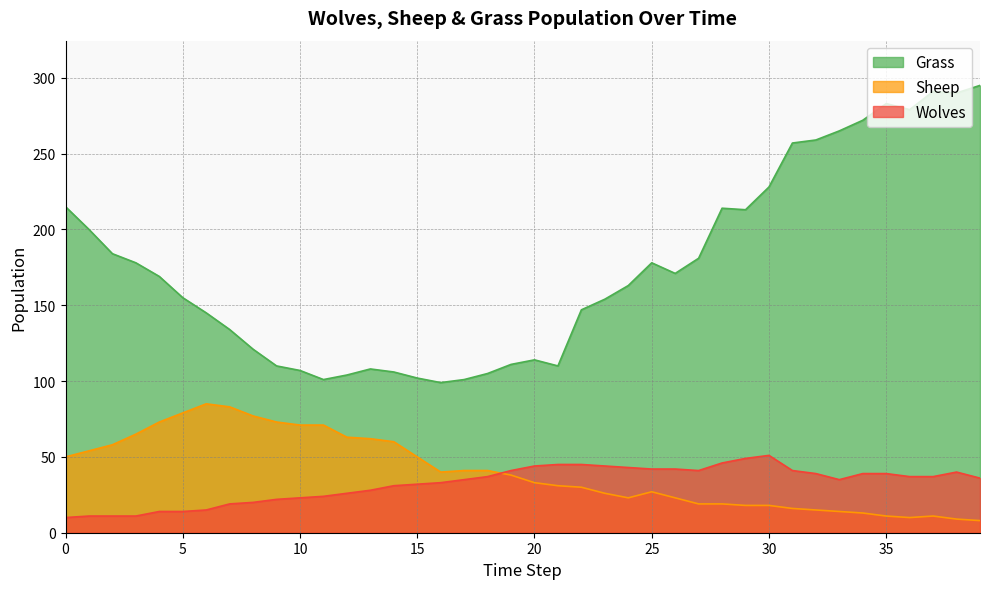

What is the difference between the second highest and second lowest values in the Sheep series?

74